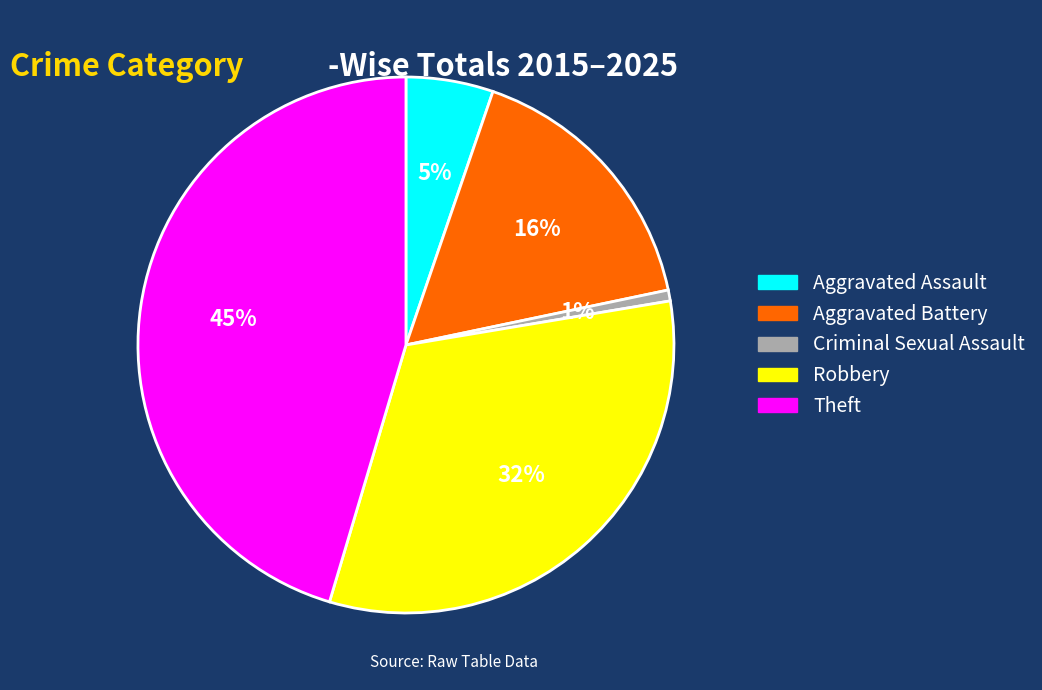

Rank the categories by value from highest to lowest.

Theft, Robbery, Aggravated Battery, Aggravated Assault, Criminal Sexual Assault